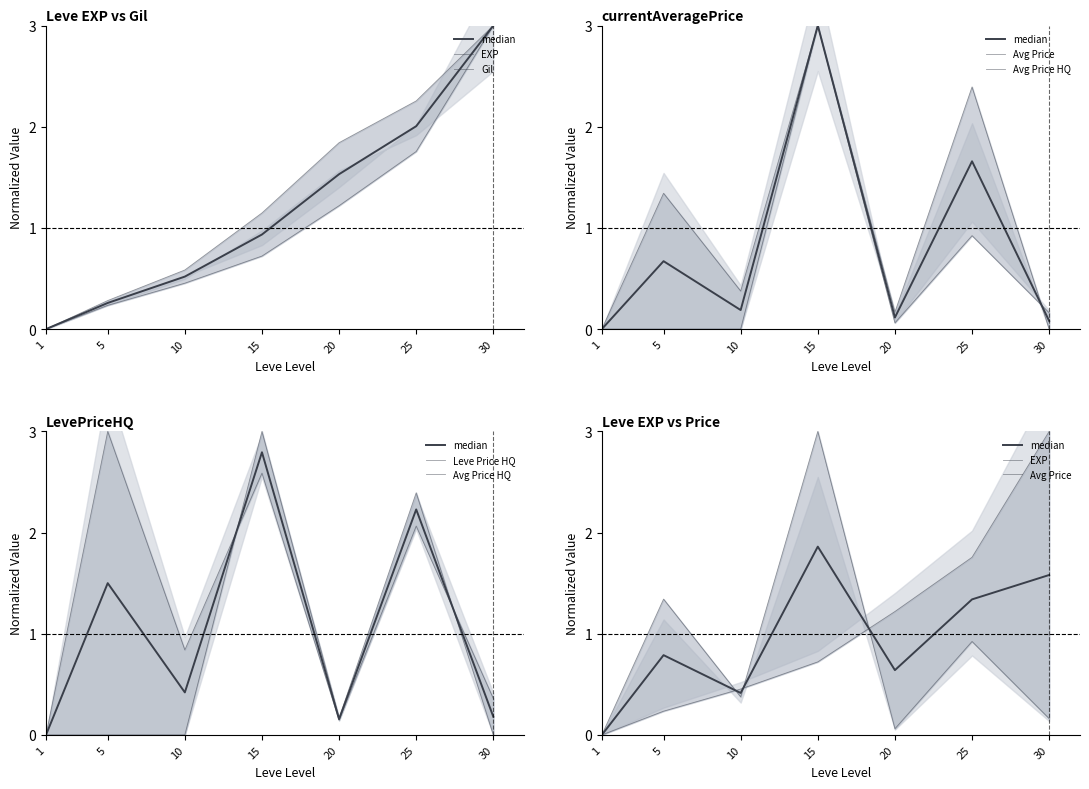

Is the value of median at 1 greater than the value of EXP at 20?

No